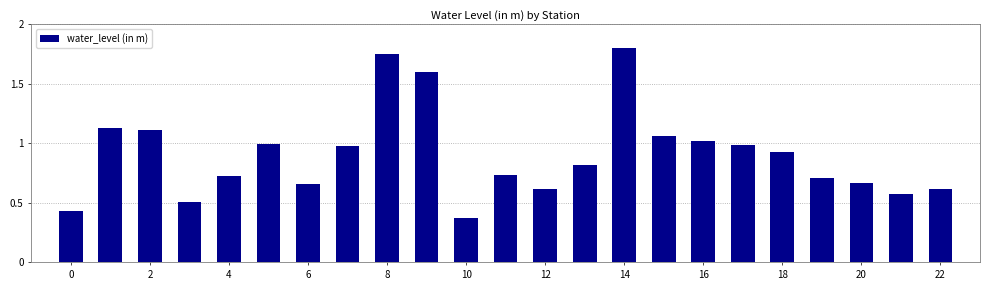

What is the value of the 4th bar from the left?

0.5